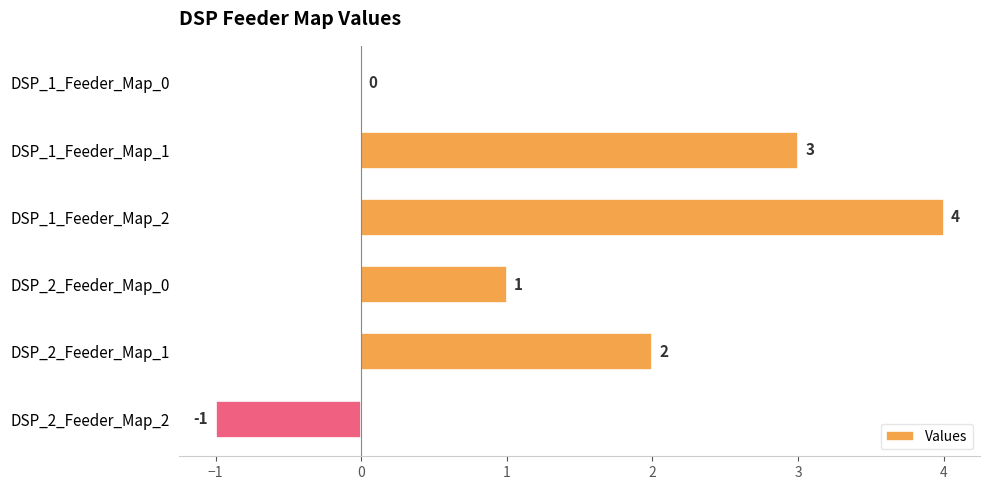

Count the values in the range 0 to 3.

4